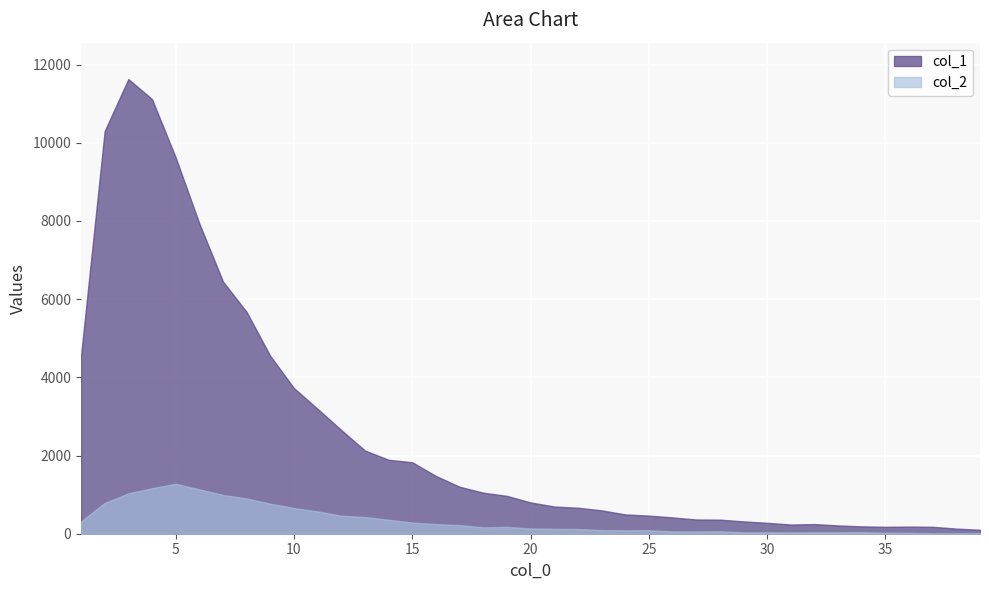

True or false: col_2 and col_1 cross at least once.

False